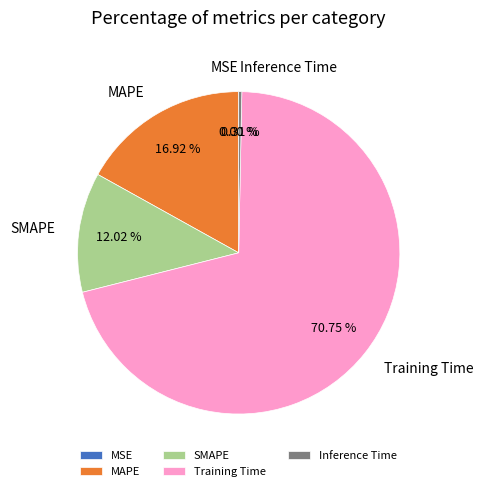

Combined, do MAPE and Inference Time account for over 50%?

No